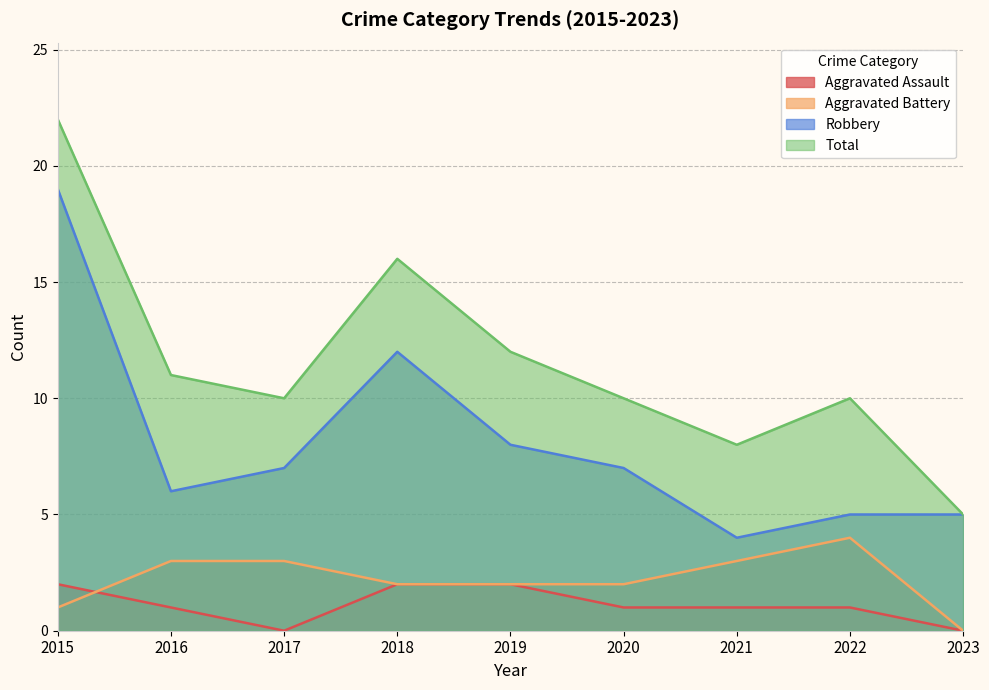

Reading left to right, list all the values displayed in this chart.

Aggravated Assault: 2015=2	2016=1	2017=0	2018=2	2019=2	2020=1	2021=1	2022=1	2023=0
Aggravated Battery: 2015=1	2016=3	2017=3	2018=2	2019=2	2020=2	2021=3	2022=4	2023=0
Robbery: 2015=19	2016=6	2017=7	2018=12	2019=8	2020=7	2021=4	2022=5	2023=5
Total: 2015=22	2016=11	2017=10	2018=16	2019=12	2020=10	2021=8	2022=10	2023=5